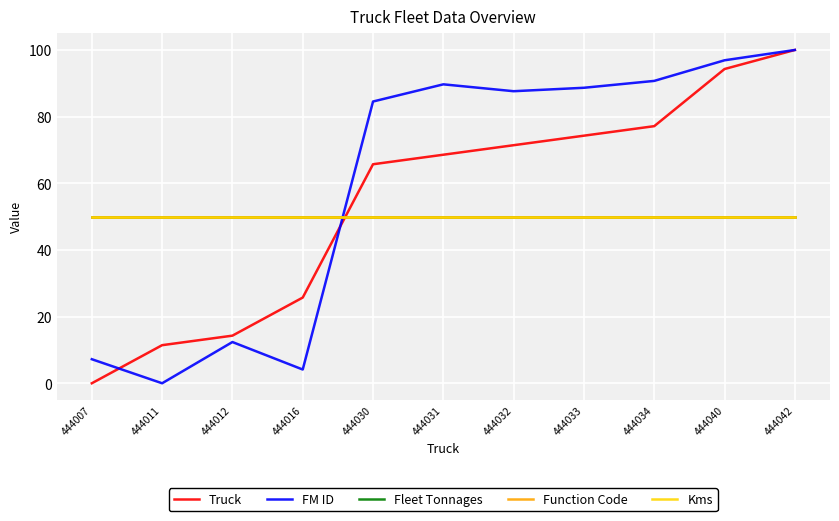

True or false: FM ID has more than 1 interior local peaks.

True